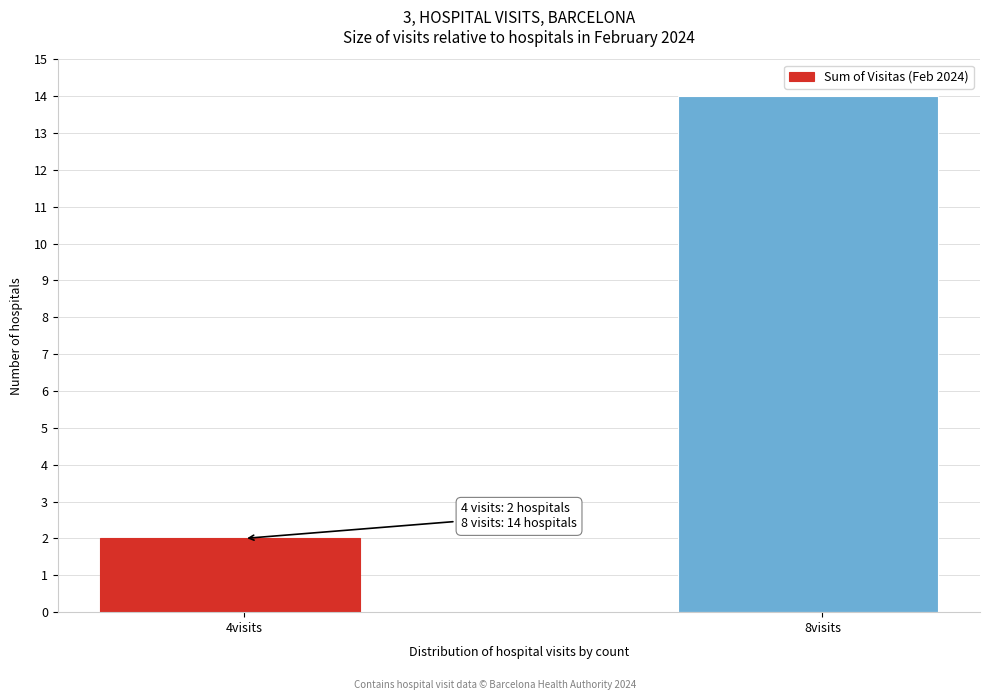

Reading right to left, what are all the values shown in this chart?

8visits=14	4visits=2